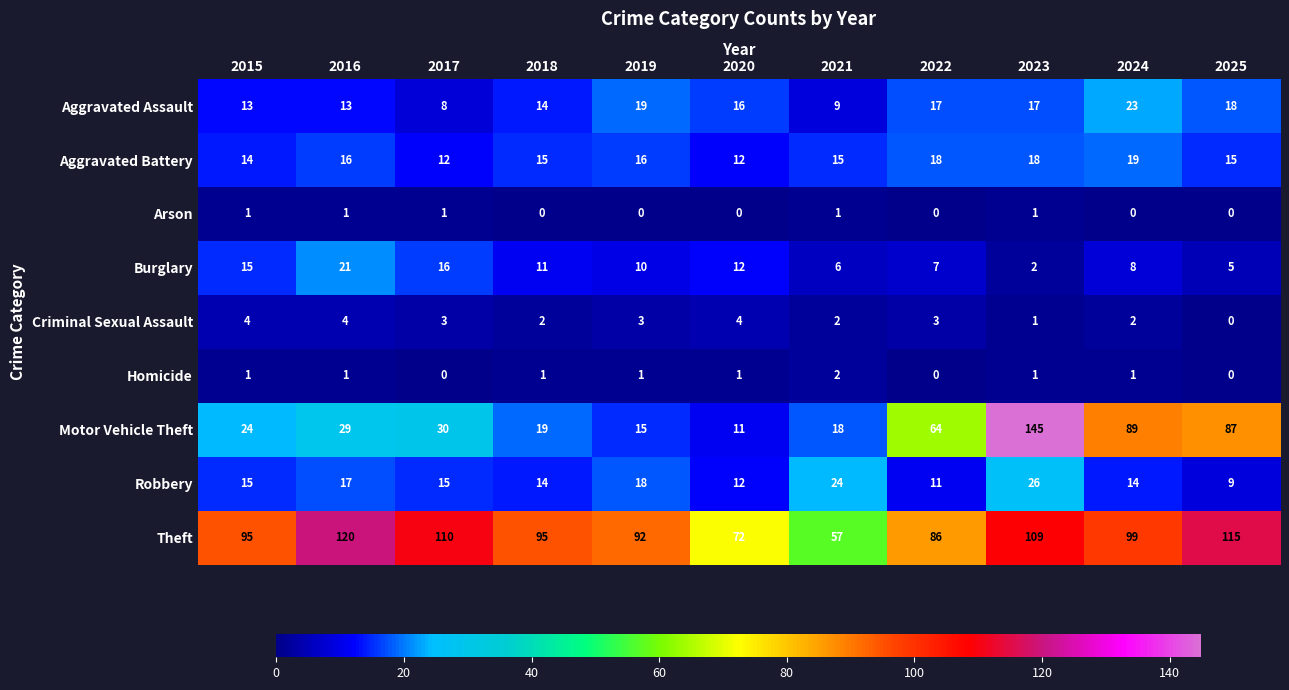

Is it true that Homicide equals 1 at 2015?

True